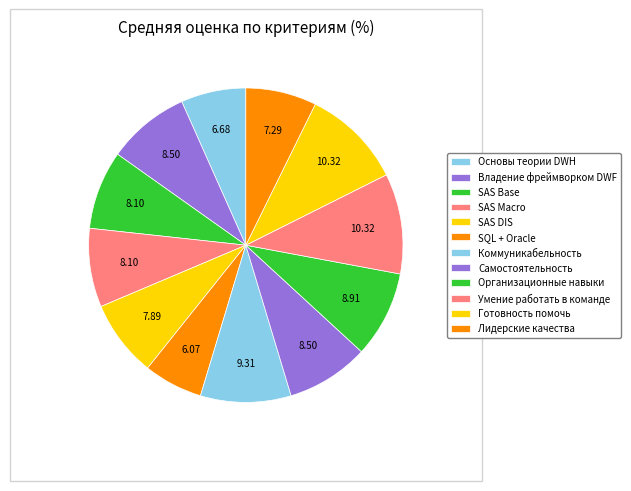

Between Основы теории DWH and Владение фреймворком DWF, which is larger?

Владение фреймворком DWF